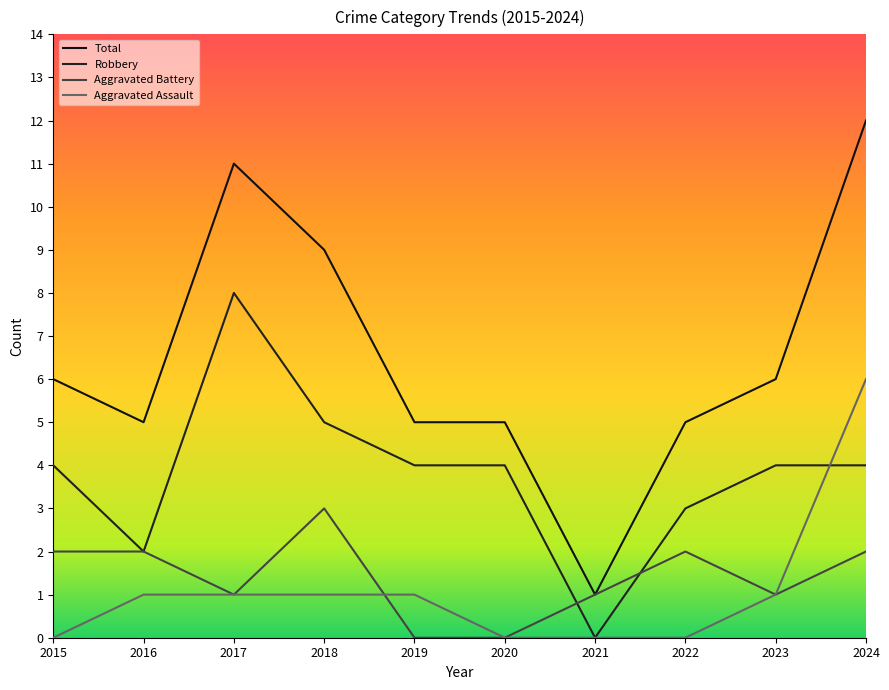

Count the Robbery values in the range 3 to 4.

6